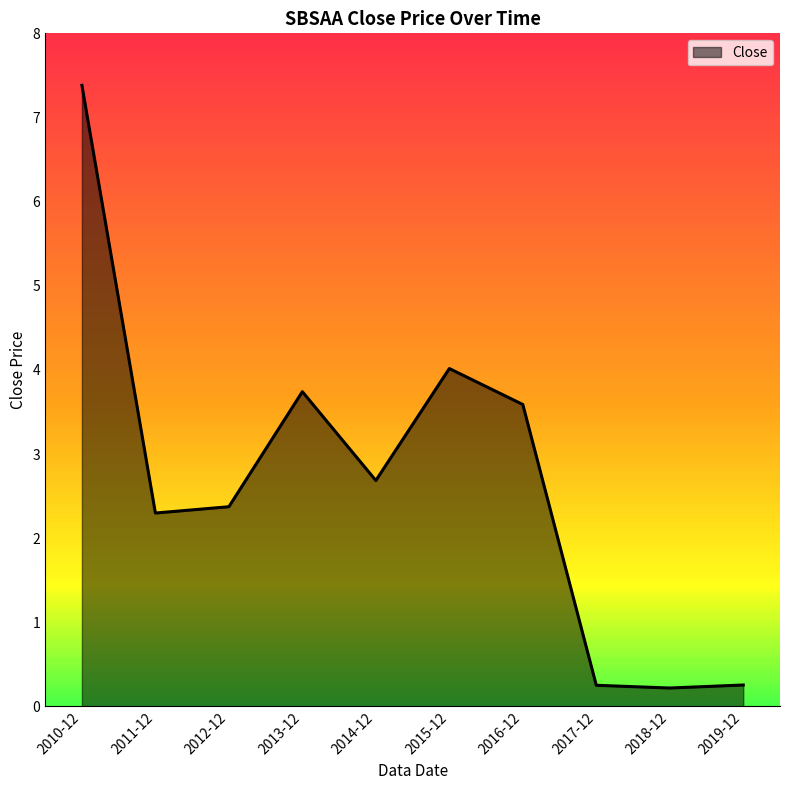

What is the sum of all values?

26.8